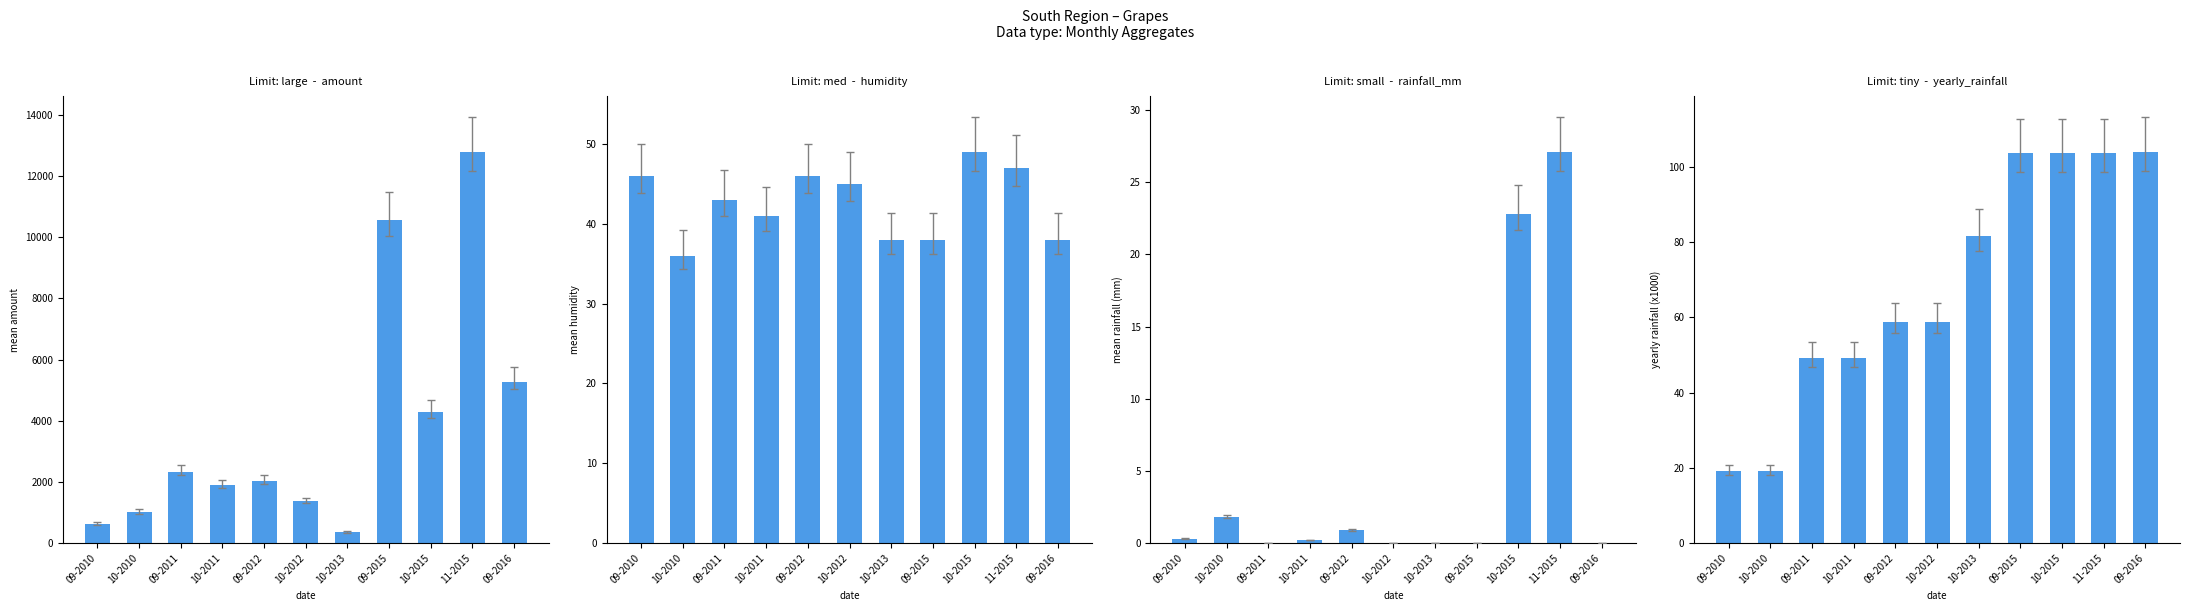

True or false: monthly_rainfall_mm has a value of 1.2 at 09-2012.

False